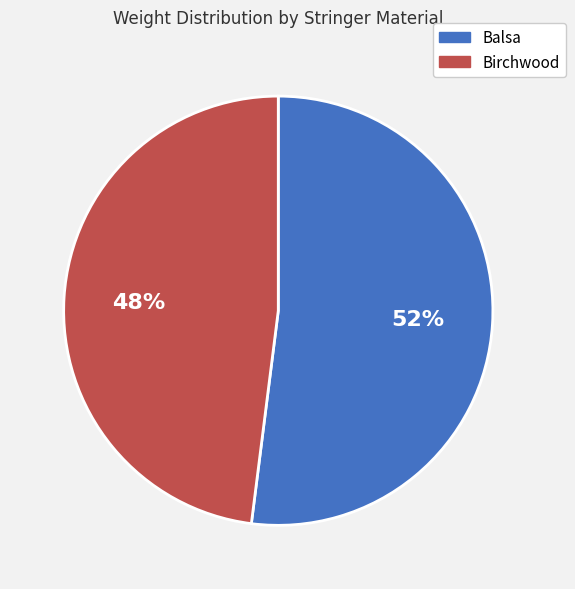

To the nearest percent, what is the average slice percentage?

50%